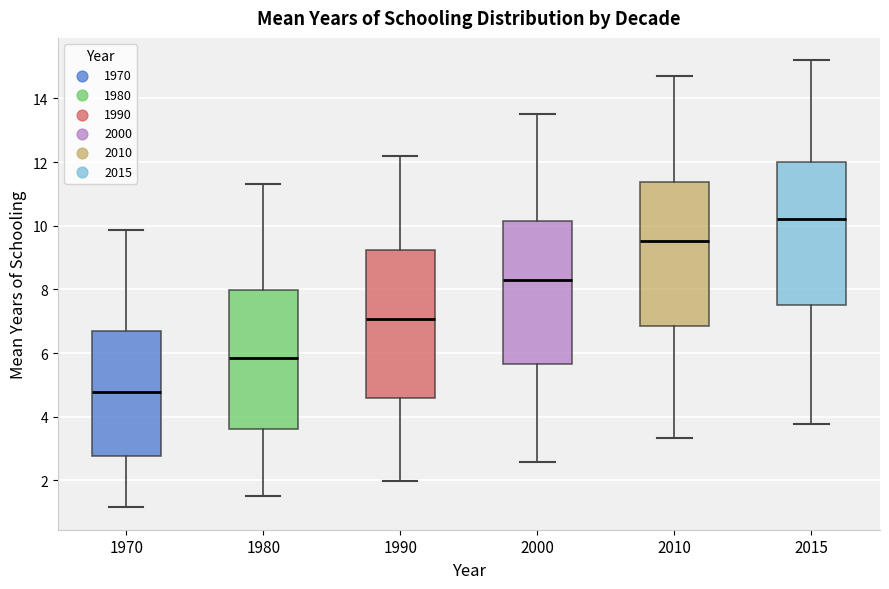

Reading left to right, read every box against the y-axis: the position of its median line, the range the box covers, and the ends of its whiskers. The values are not printed on the chart, so give them approximately, as read against the axis.

1970: median 4.8, box 2.8 to 6.6, whiskers 1.2 to 9.8
1980: median 5.8, box 3.6 to 8.0, whiskers 1.6 to 11.4
1990: median 7.0, box 4.6 to 9.2, whiskers 2.0 to 12.2
2000: median 8.4, box 5.6 to 10.2, whiskers 2.6 to 13.6
2010: median 9.6, box 6.8 to 11.4, whiskers 3.4 to 14.8
2015: median 10.2, box 7.6 to 12.0, whiskers 3.8 to 15.2